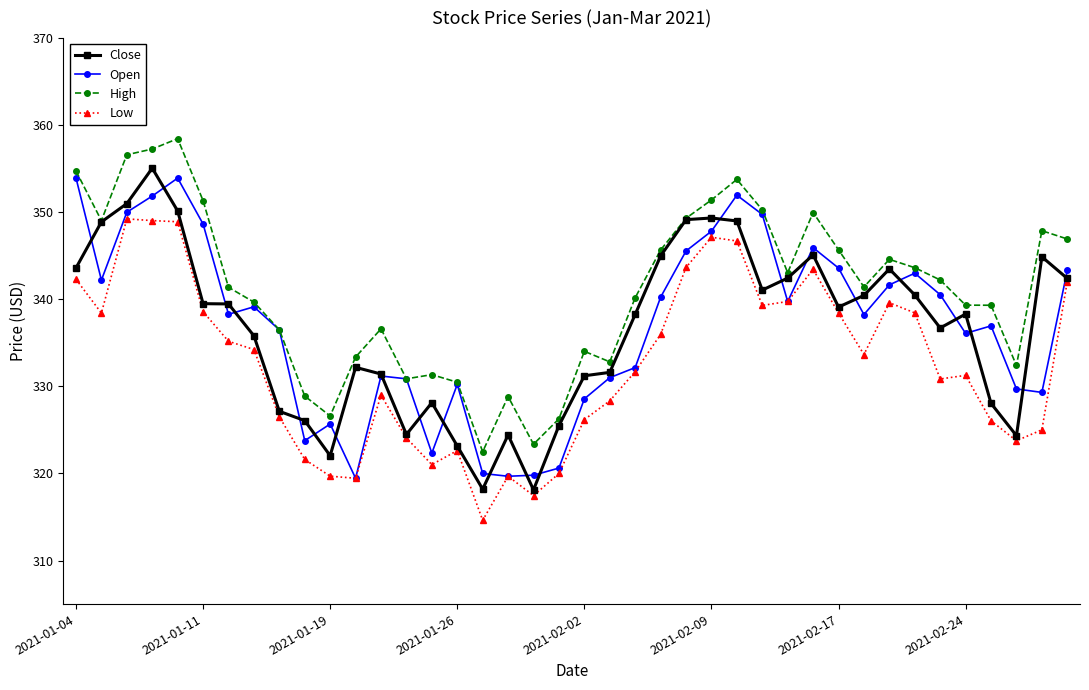

True or false: Low and High cross at least once.

False